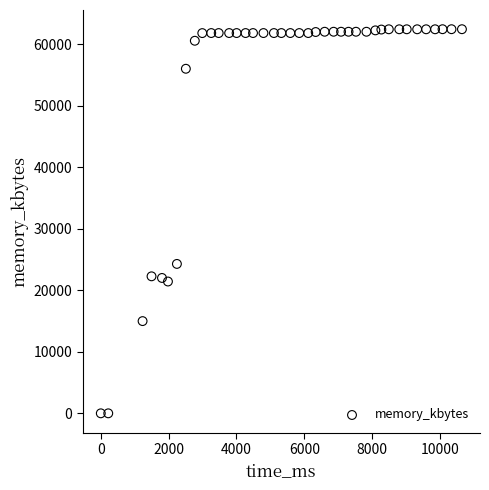

What is the range of X values (max minus min)?

10648